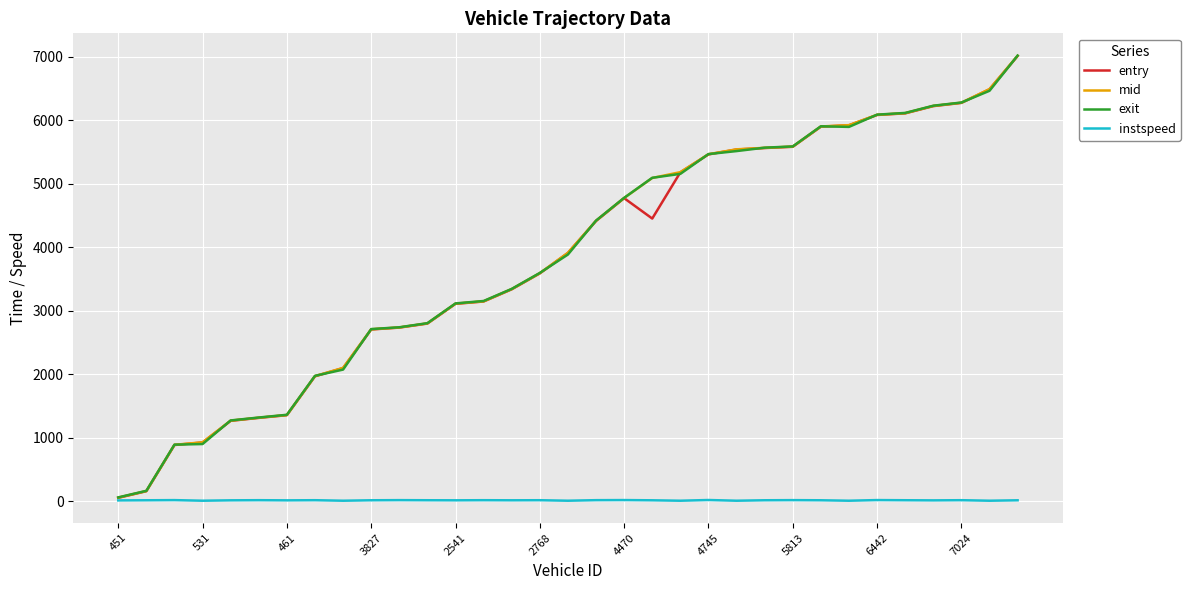

What is the maximum value for mid?

7017.1